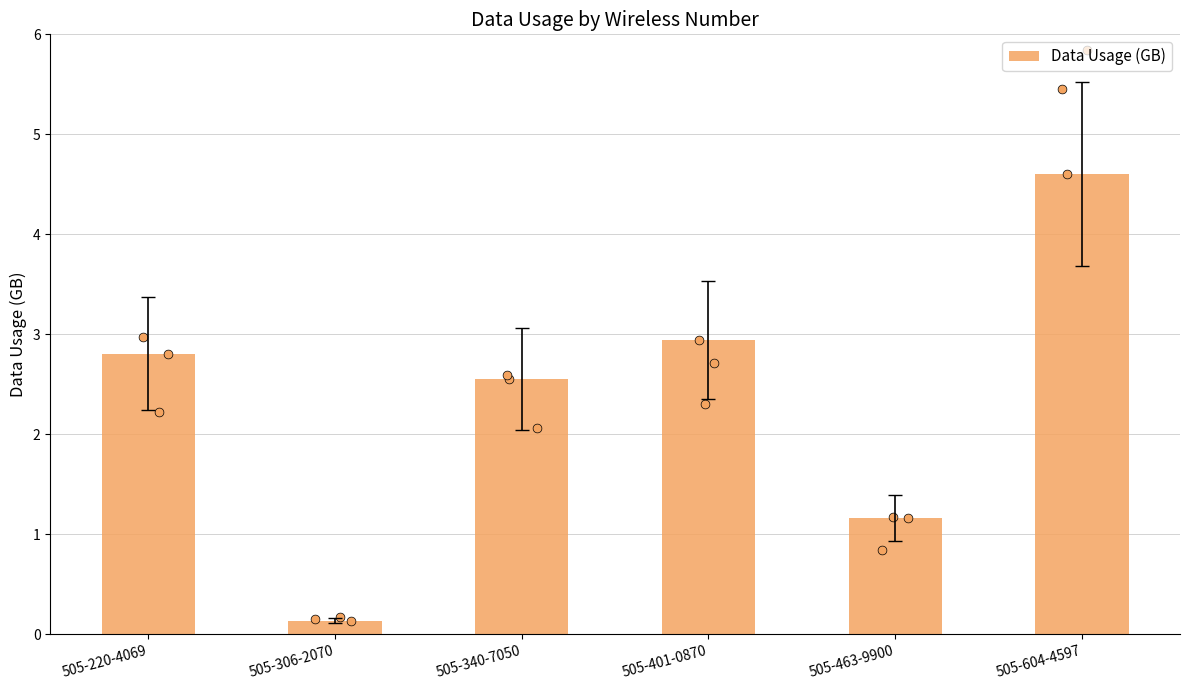

Approximately how many times larger is the value at 505-401-0870 compared to 505-220-4069?

1.0